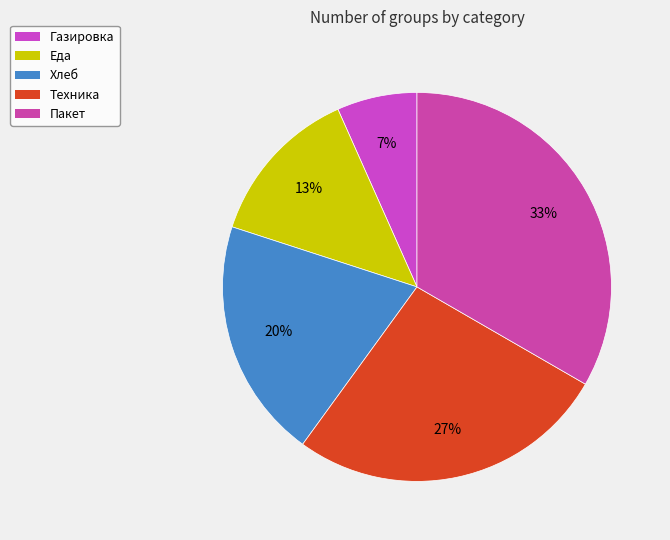

To the nearest percent, what is the average slice percentage?

20%